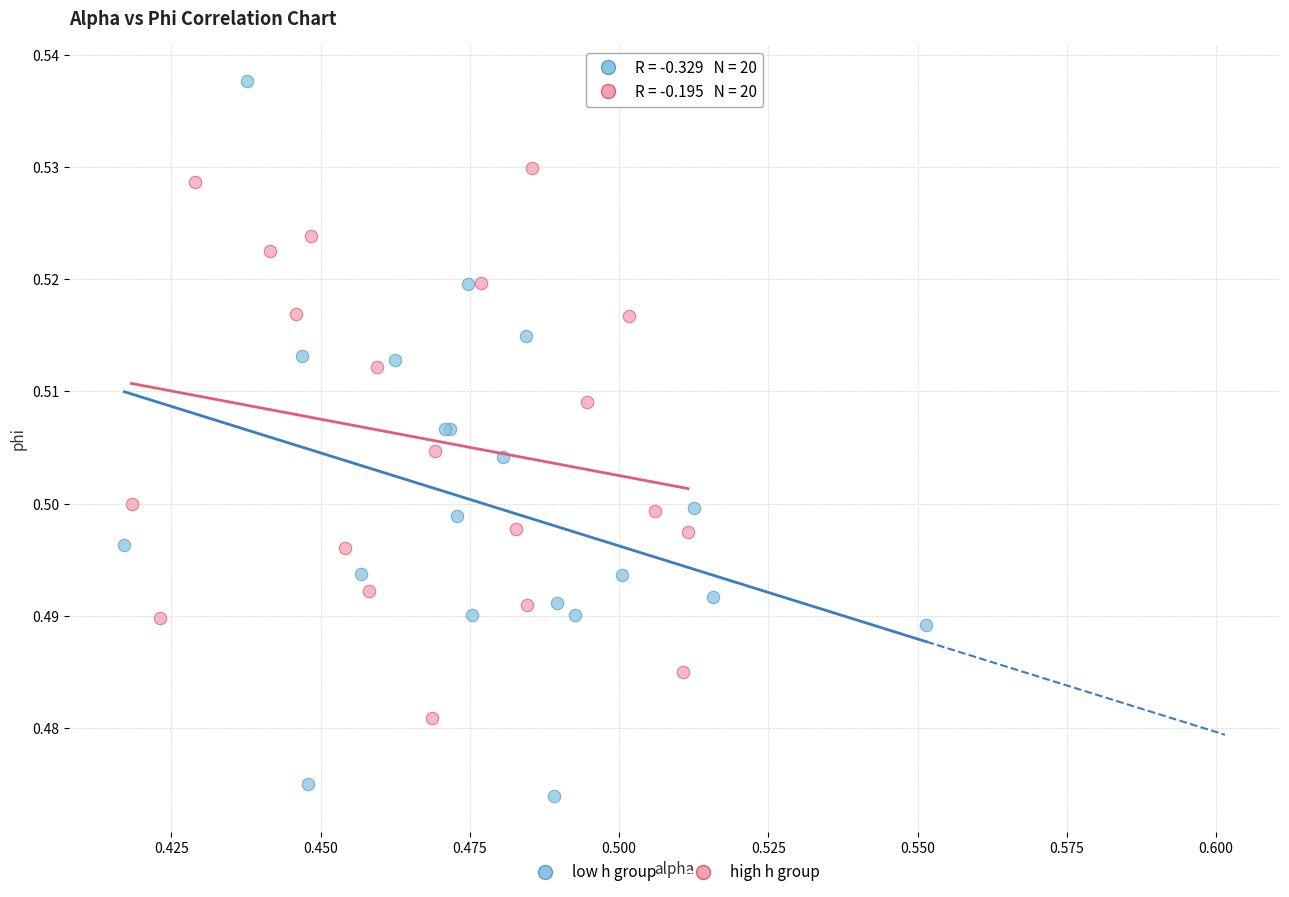

Which series has the widest spread of Y values?

low h group